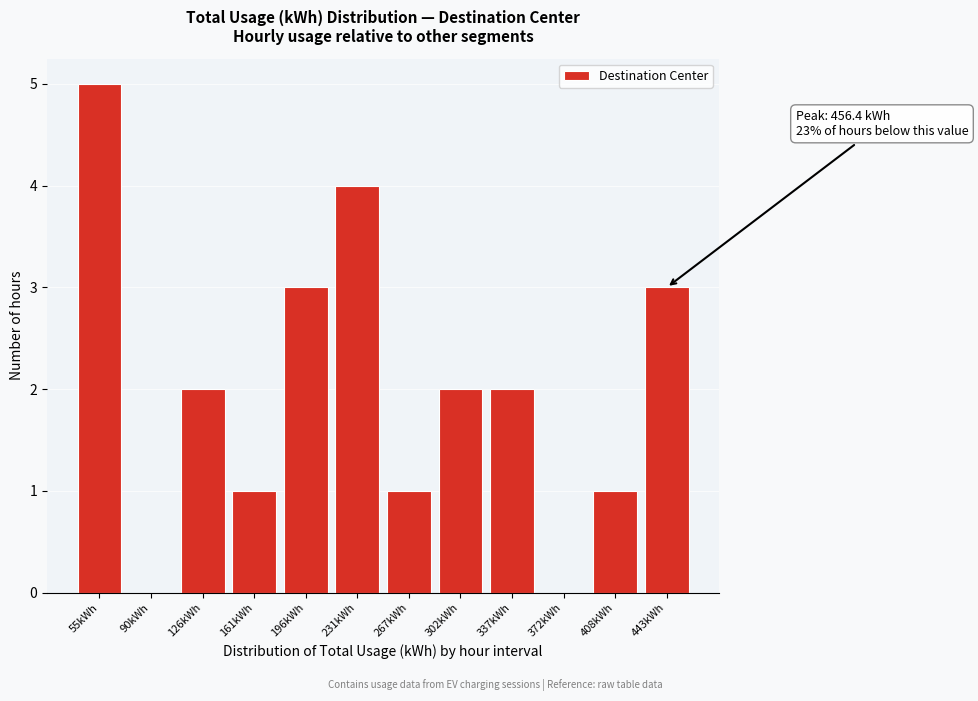

Reading right to left, extract all data points from this chart.

443kWh=3	408kWh=1	372kWh=0	337kWh=2	302kWh=2	267kWh=1	231kWh=4	196kWh=3	161kWh=1	126kWh=2	90kWh=0	55kWh=5